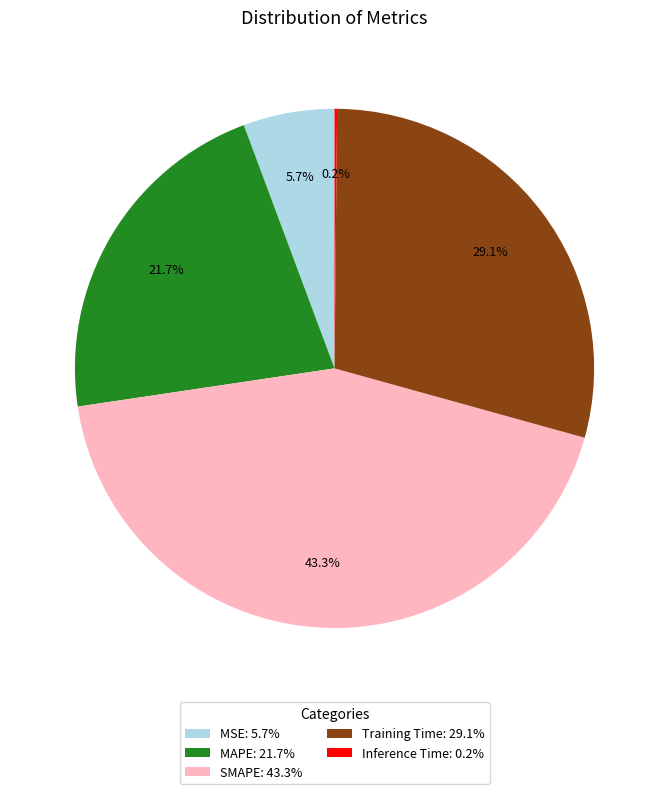

To the nearest percent, what portion does SMAPE represent?

43%